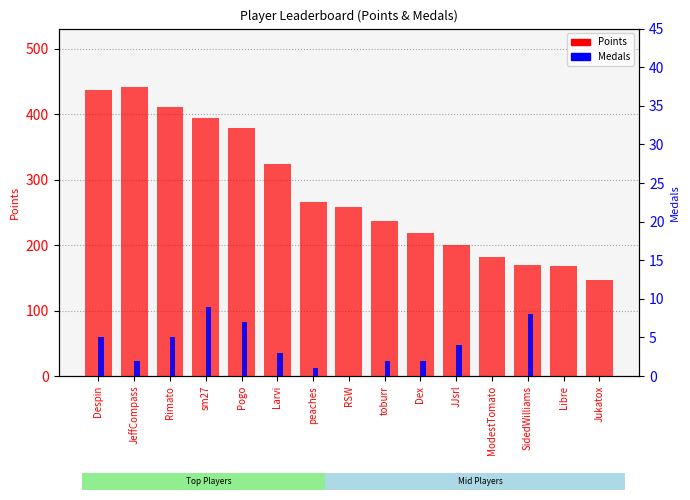

What is the difference between the highest and lowest values at Pogo?

372